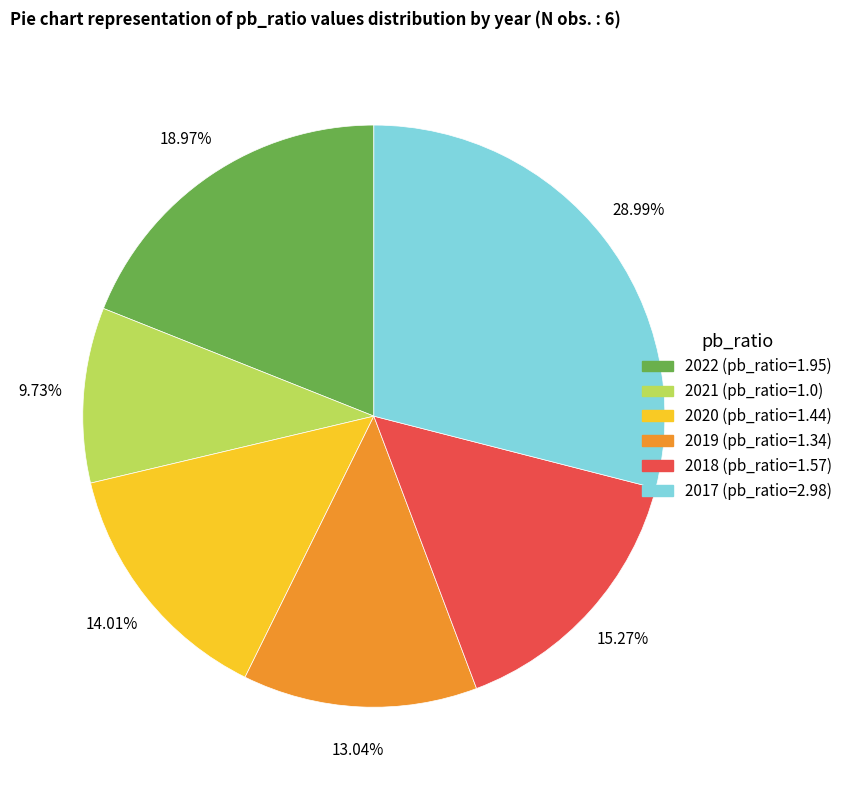

To the nearest percent, what portion does 2020 represent?

14%